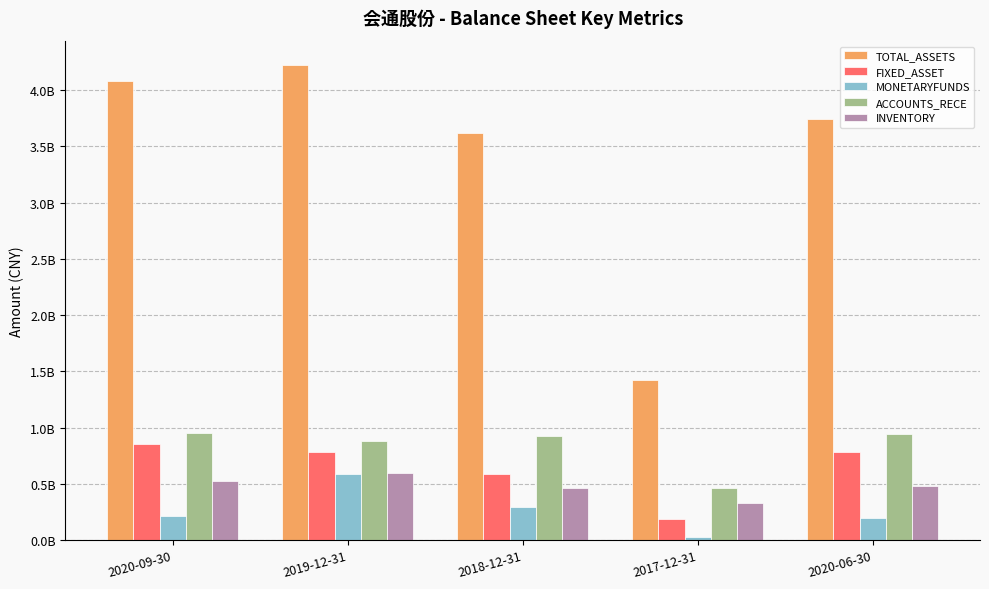

Does the chart contain any negative values?

No